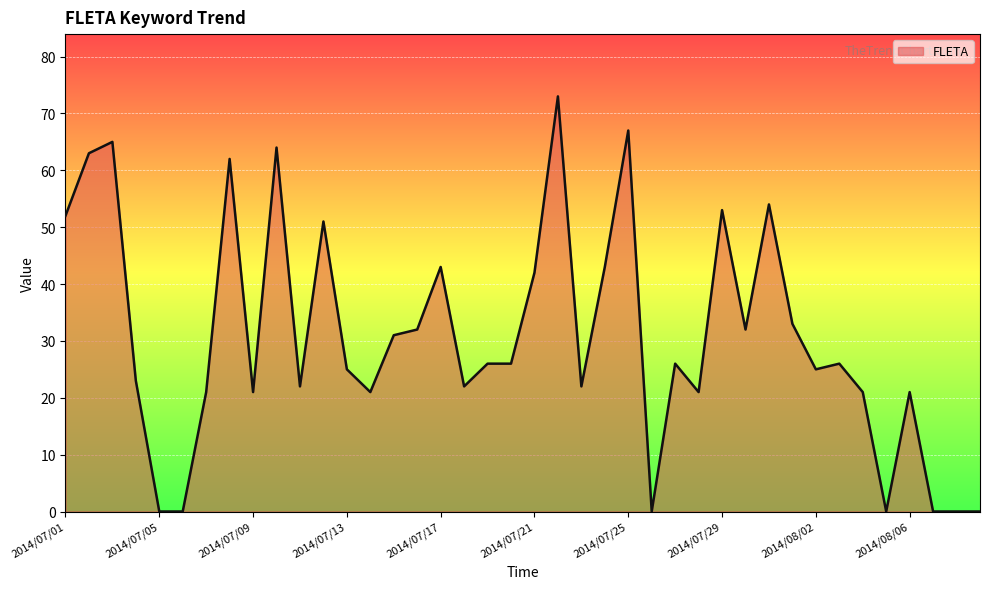

What is the difference between the maximum and minimum values?

73